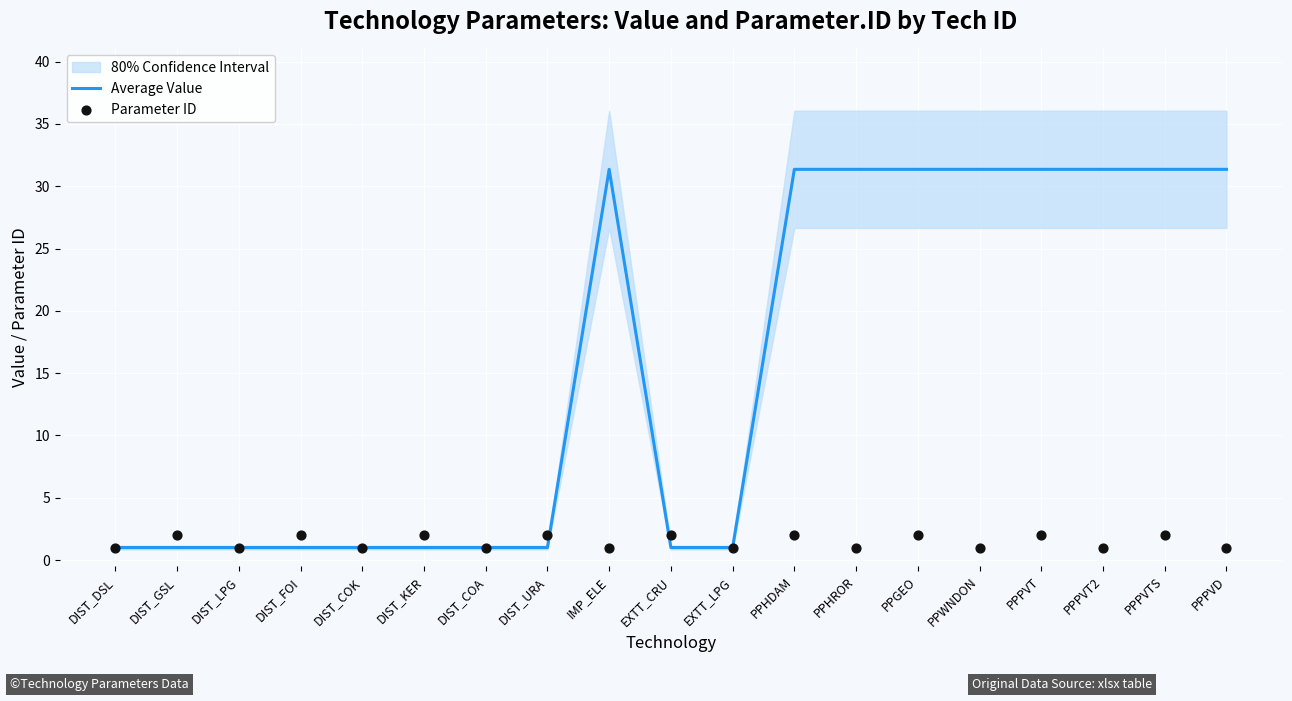

What are all the series names shown in the legend?

Average Value, Parameter ID